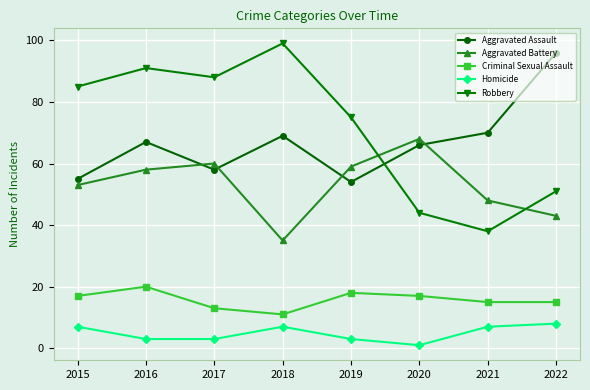

Reading right to left, transcribe all the data shown in this chart.

Aggravated Assault: 2022=96	2021=70	2020=66	2019=54	2018=69	2017=58	2016=67	2015=55
Aggravated Battery: 2022=43	2021=48	2020=68	2019=59	2018=35	2017=60	2016=58	2015=53
Criminal Sexual Assault: 2022=15	2021=15	2020=17	2019=18	2018=11	2017=13	2016=20	2015=17
Homicide: 2022=8	2021=7	2020=1	2019=3	2018=7	2017=3	2016=3	2015=7
Robbery: 2022=51	2021=38	2020=44	2019=75	2018=99	2017=88	2016=91	2015=85